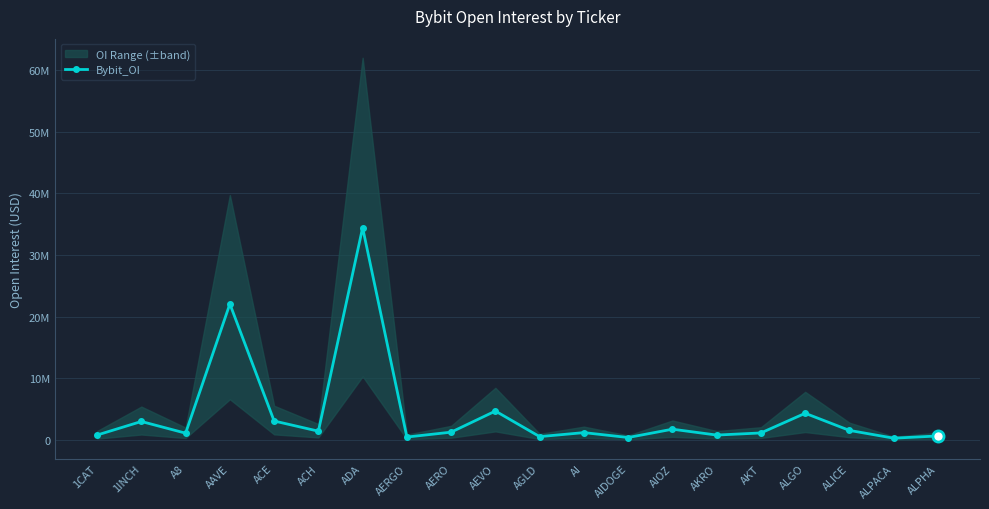

Does the chart have visible grid lines?

Yes